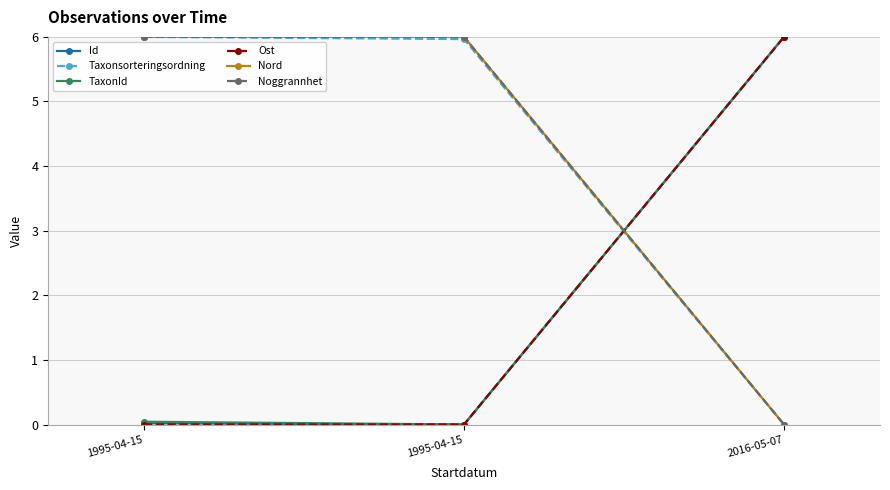

Is this an area chart (filled region under the line)?

No